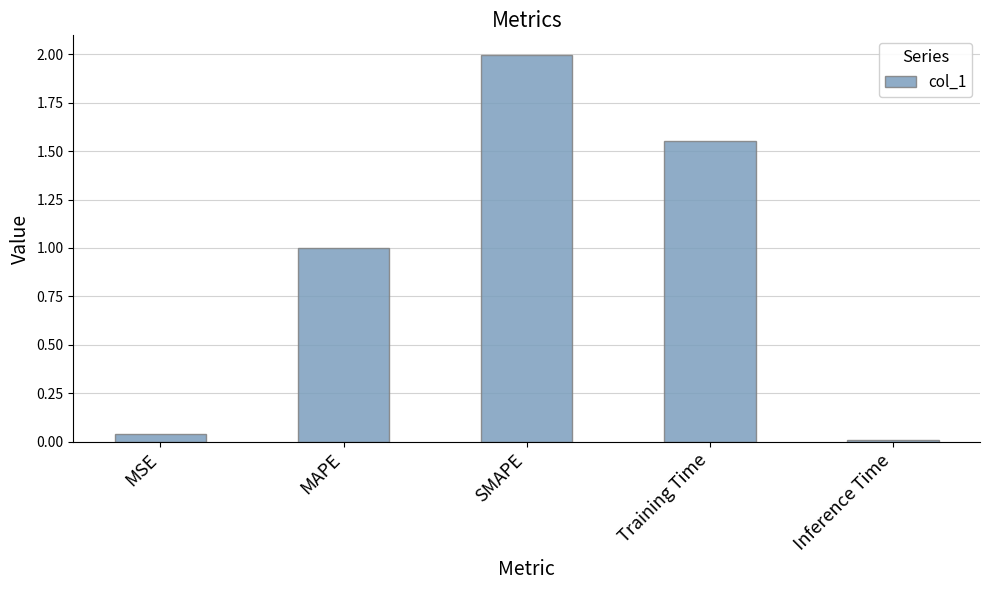

Which label corresponds to the largest value in the chart?

SMAPE